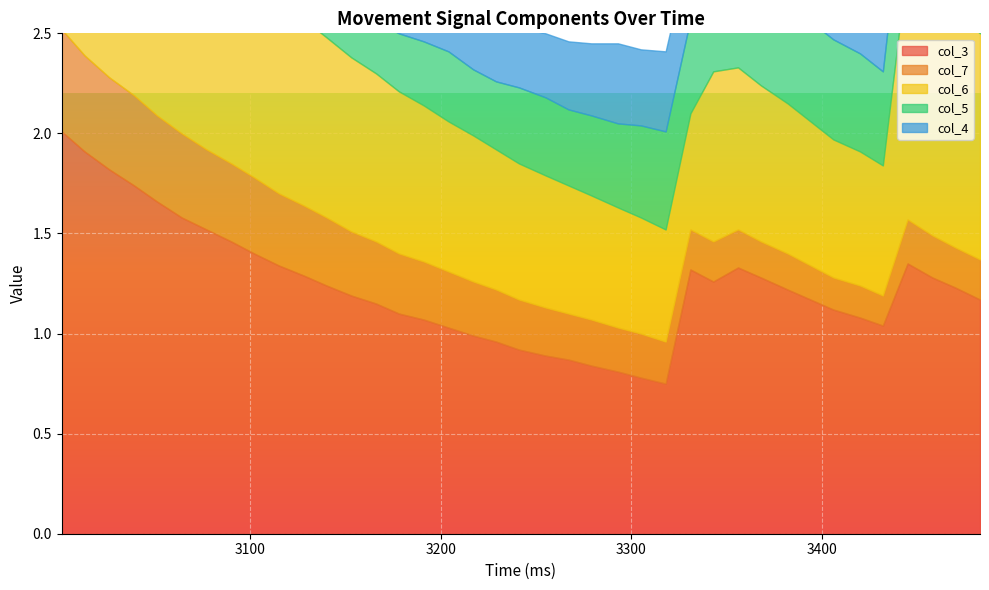

List the series in order of their peak value, lowest first.

col_7, col_4, col_5, col_6, col_3